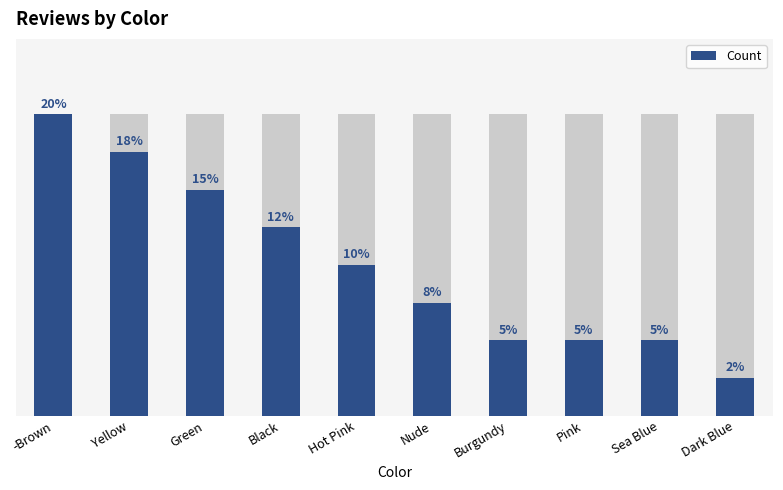

Which category has the lowest value across all series?

Dark Blue